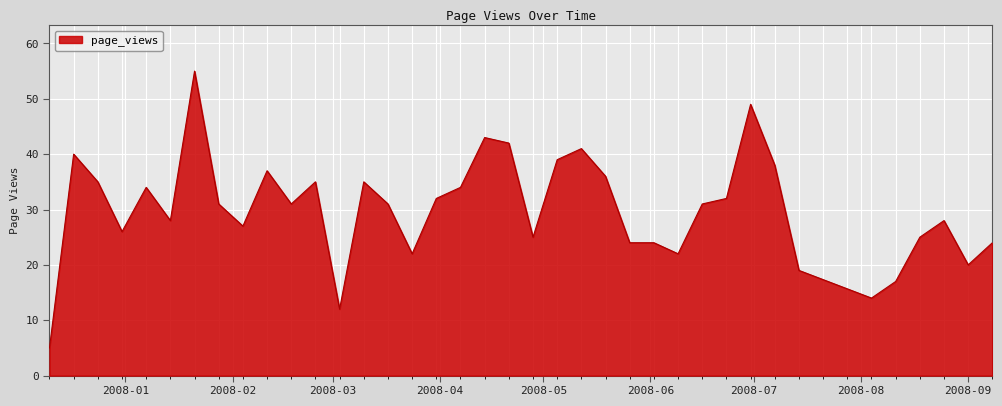

What is the smallest value displayed?

5